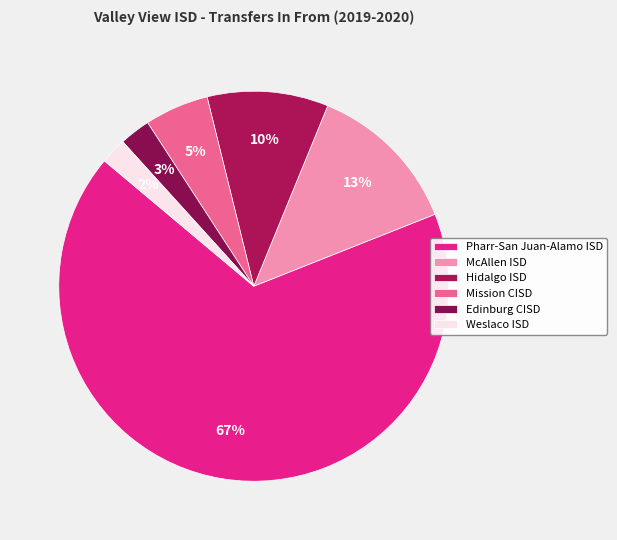

How many segments does this pie chart have?

6